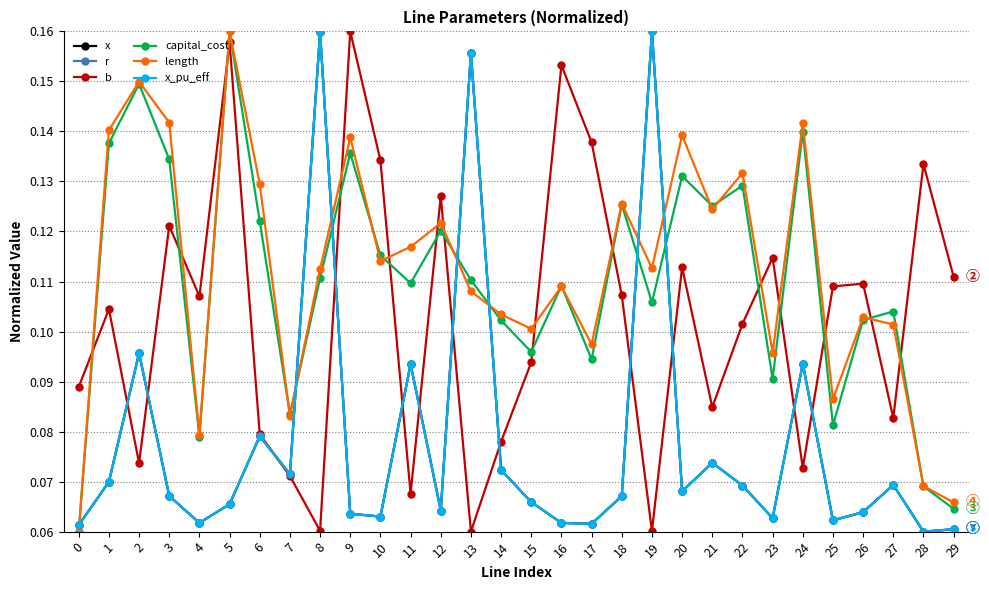

Rank the series at 16 from highest to lowest value.

b, capital_cost, length, x, r, x_pu_eff